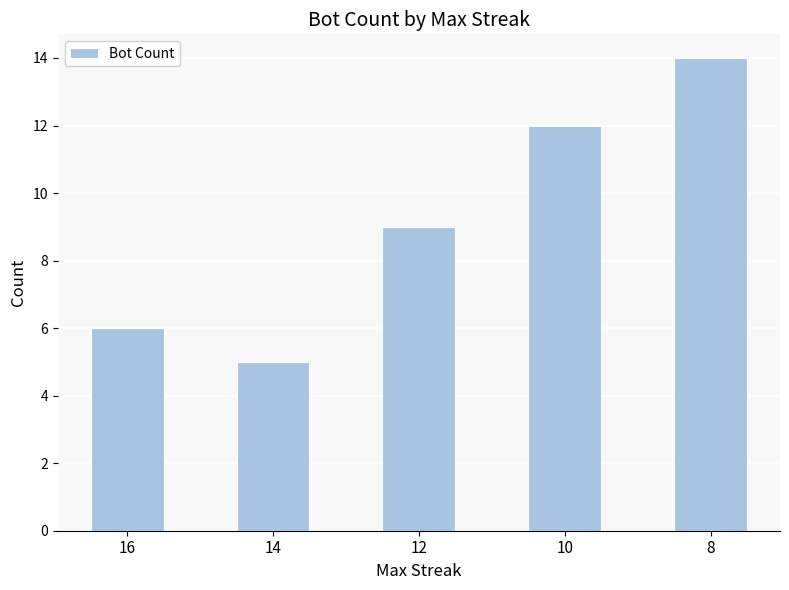

Between 12 and 8, which is larger?

8